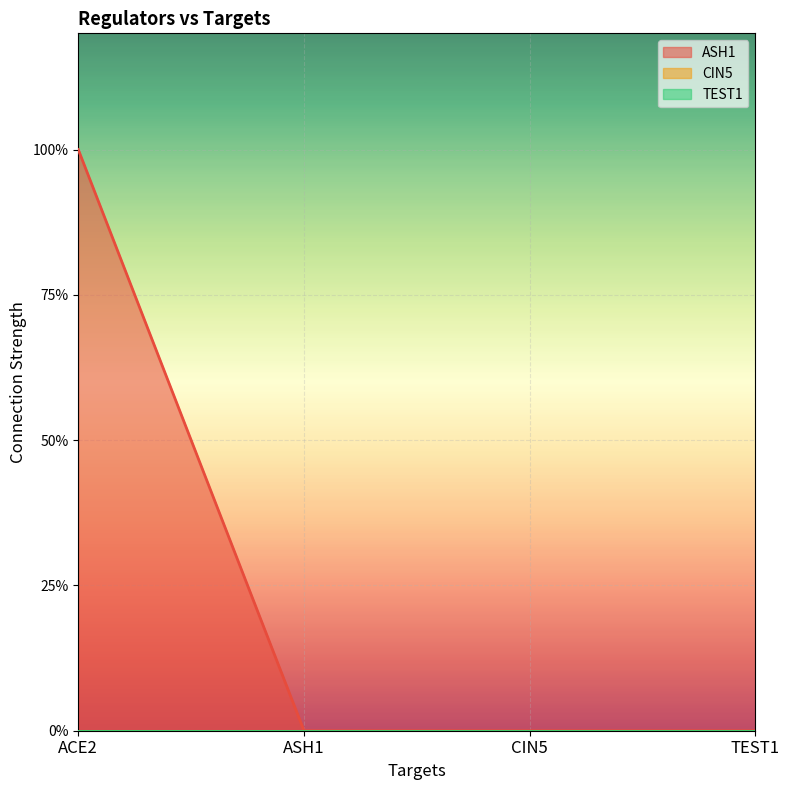

Reading left to right, extract all data points from this chart.

ASH1: 1	0	0	0
CIN5: 0	0	0	0
TEST1: 0	0	0	0